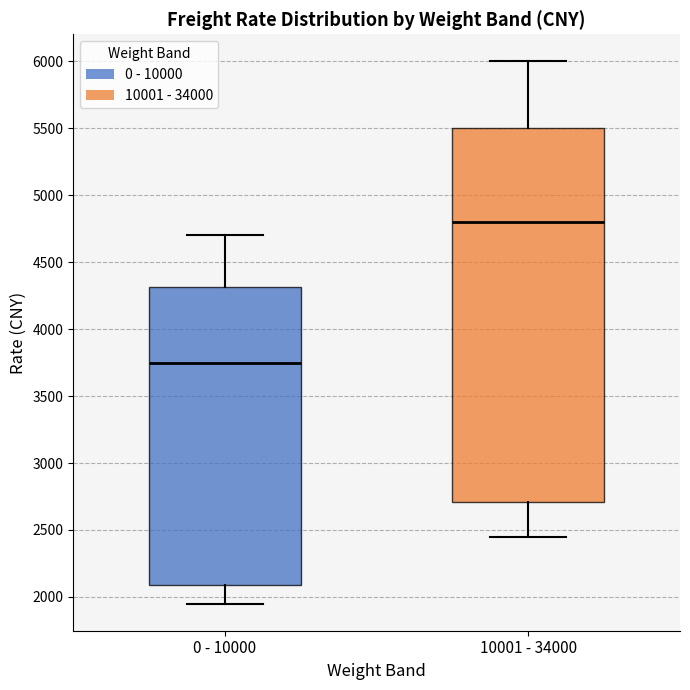

Reading left to right, read every box against the y-axis: the position of its median line, the range the box covers, and the ends of its whiskers. The values are not printed on the chart, so give them approximately, as read against the axis.

0 - 10000: median 3750, box 2100 to 4300, whiskers 1950 to 4700
10001 - 34000: median 4800, box 2700 to 5500, whiskers 2450 to 6000